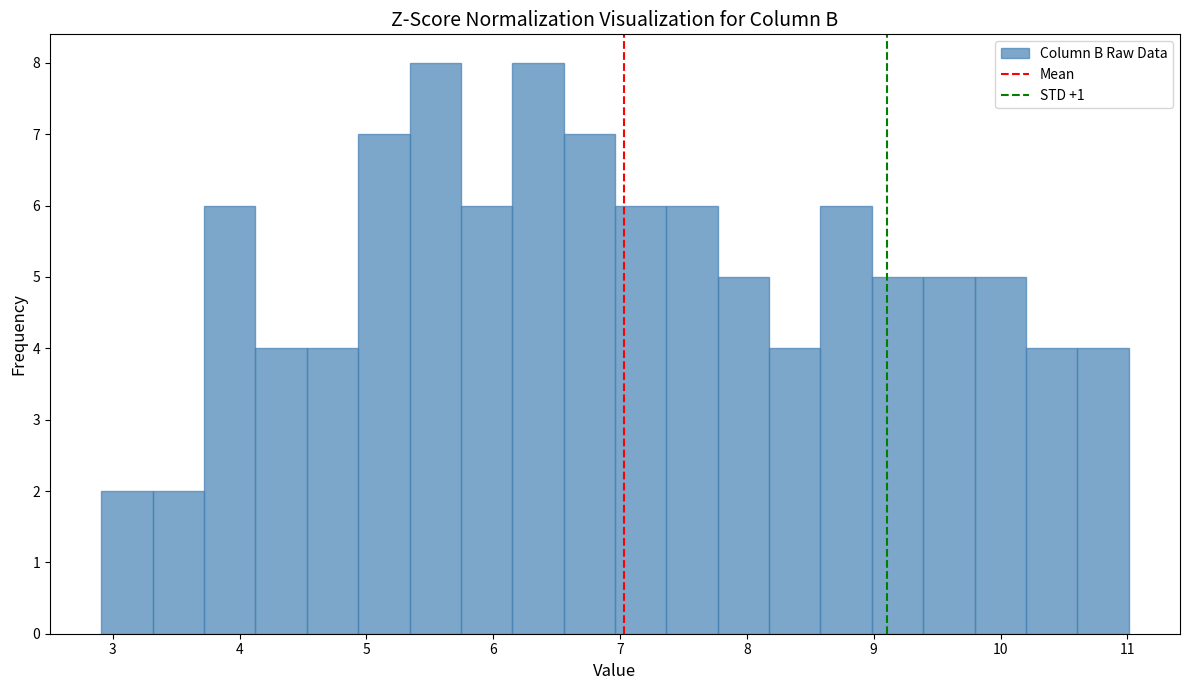

Reading left to right, transcribe this chart: for each bar, give the range it covers on the x-axis and its height. Neither the bar edges nor the heights are printed on the chart, so give them approximately, as read against the axes.

2.9 to 3.3: 2
3.3 to 3.7: 2
3.7 to 4.1: 6
4.1 to 4.5: 4
4.5 to 4.9: 4
4.9 to 5.3: 7
5.3 to 5.7: 8
5.7 to 6.2: 6
6.2 to 6.6: 8
6.6 to 7.0: 7
7.0 to 7.4: 6
7.4 to 7.8: 6
7.8 to 8.2: 5
8.2 to 8.6: 4
8.6 to 9.0: 6
9.0 to 9.4: 5
9.4 to 9.8: 5
9.8 to 10.2: 5
10.2 to 10.6: 4
10.6 to 11.0: 4